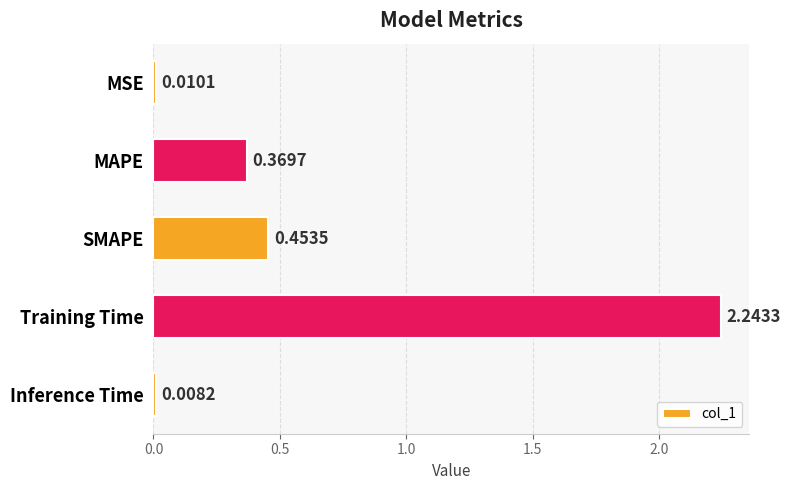

Are the bars grouped side by side (vs. stacked)?

No